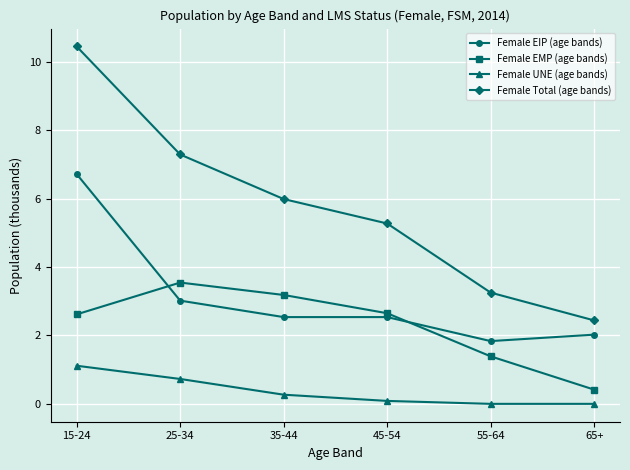

What is the sum of all Female EIP (age bands) values?

18.7